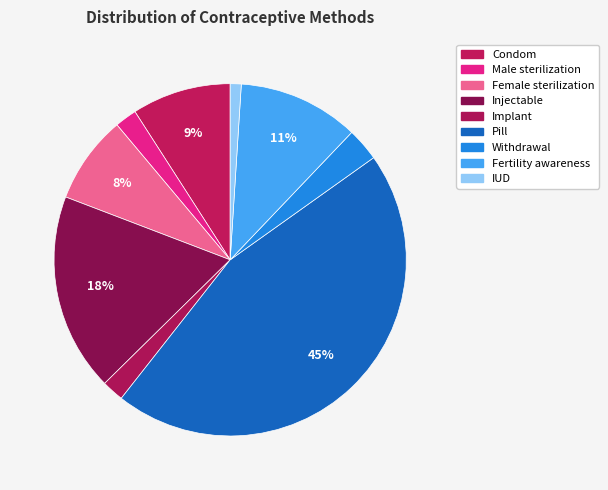

The Injectable slice represents 6% of the pie. True or false?

False